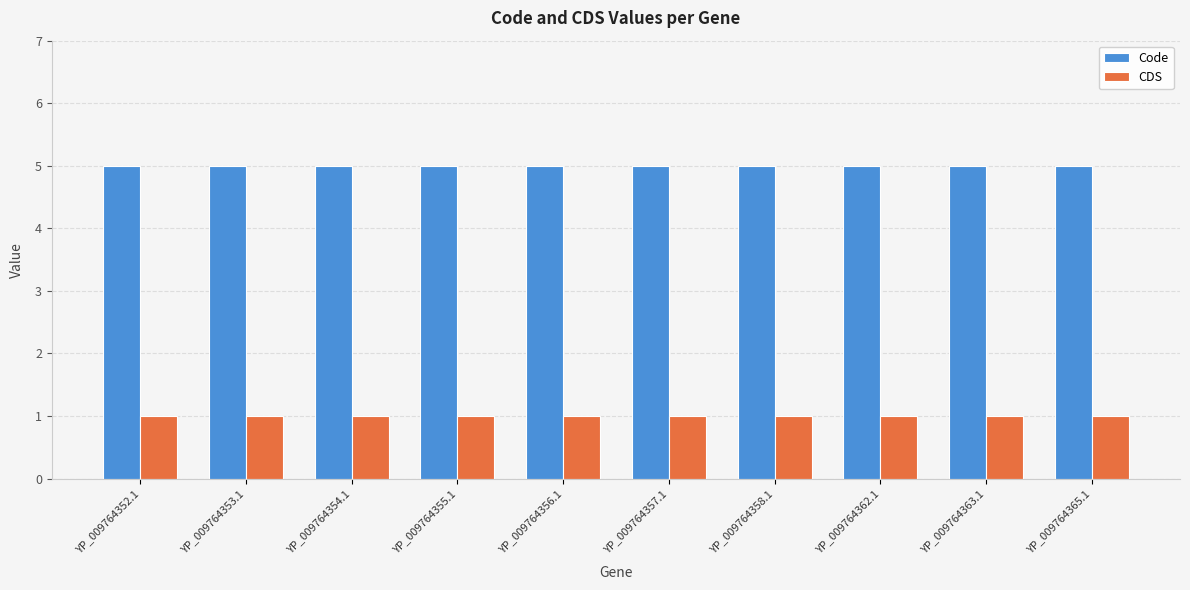

Read the Code value at YP_009764356.1.

5